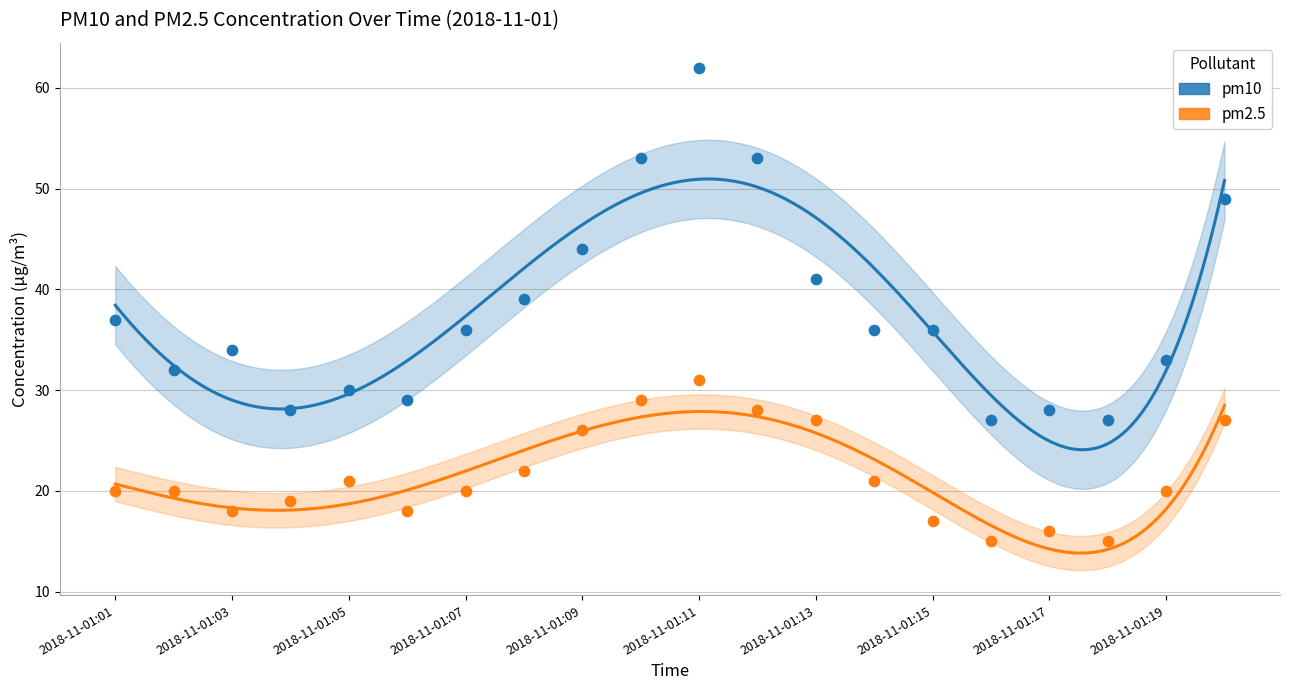

At which category is the sum across all series the highest?

2018-11-01:11